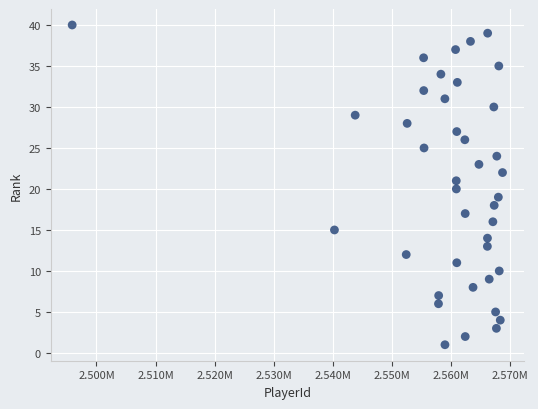

What is the range of Y values (max minus min)?

39